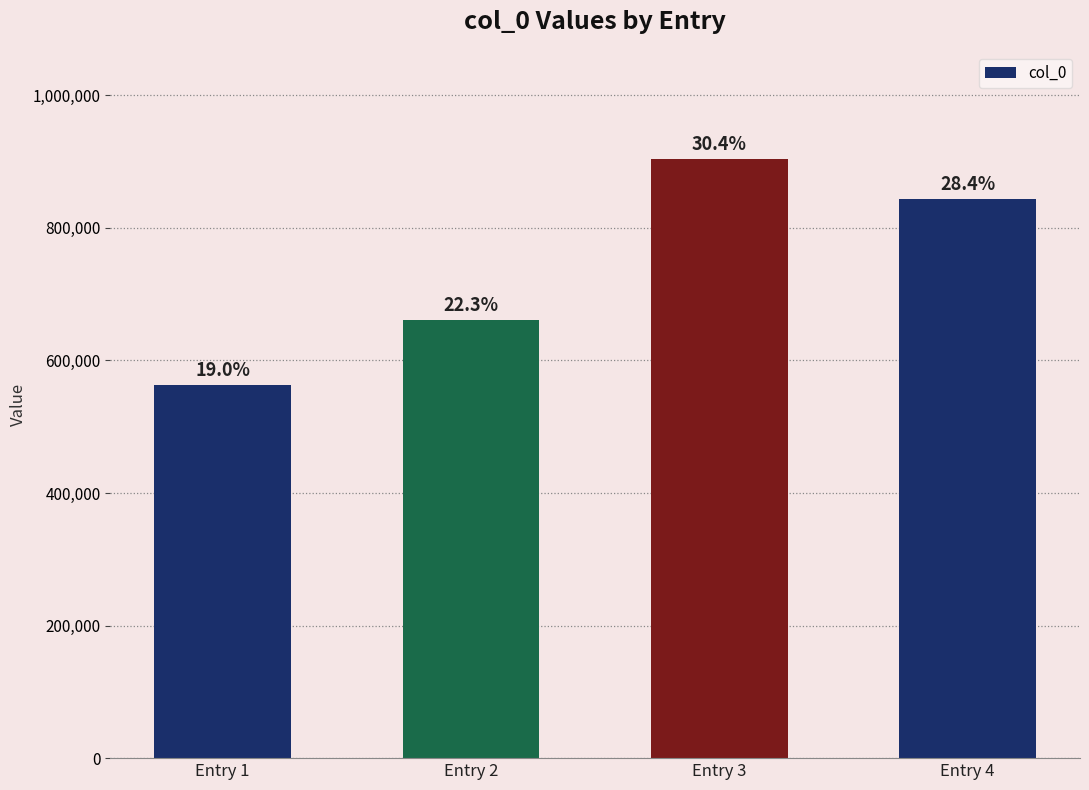

Which label corresponds to the largest value in the chart?

Entry 3